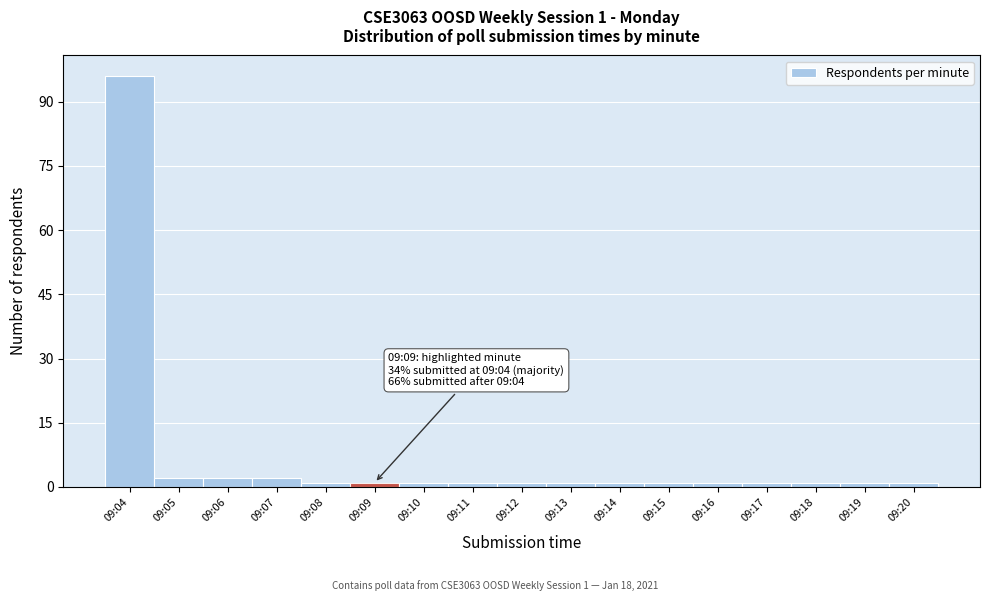

Reading left to right, what are all the values shown in this chart?

96	2	2	2	1	1	1	1	1	1	1	1	1	1	1	1	1